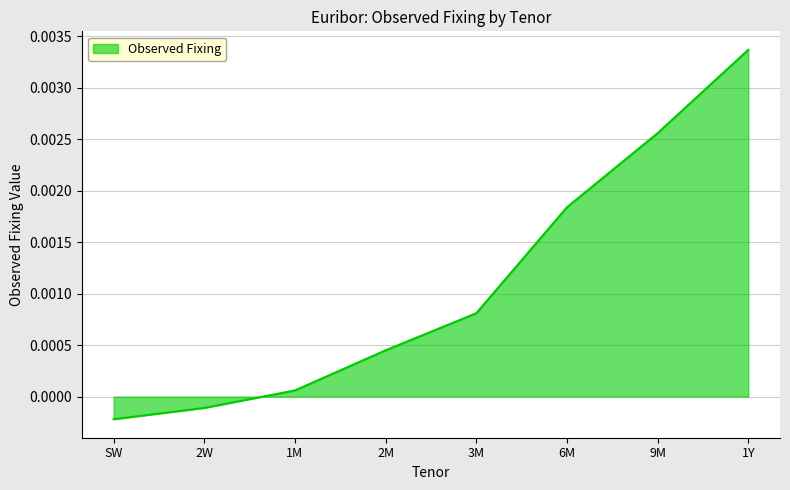

List the labels in order of value, largest first.

1Y, 9M, 6M, 3M, 2M, 1M, 2W, SW